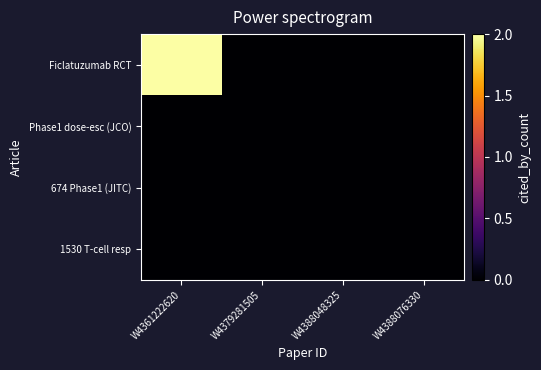

Reading left to right, what are all the values shown in this chart?

Ficlatuzumab RCT: W4361222620=2	W4379281505=0	W4388048325=0	W4388076330=0
Phase1 dose-esc (JCO): W4361222620=0	W4379281505=0	W4388048325=0	W4388076330=0
674 Phase1 (JITC): W4361222620=0	W4379281505=0	W4388048325=0	W4388076330=0
1530 T-cell resp: W4361222620=0	W4379281505=0	W4388048325=0	W4388076330=0